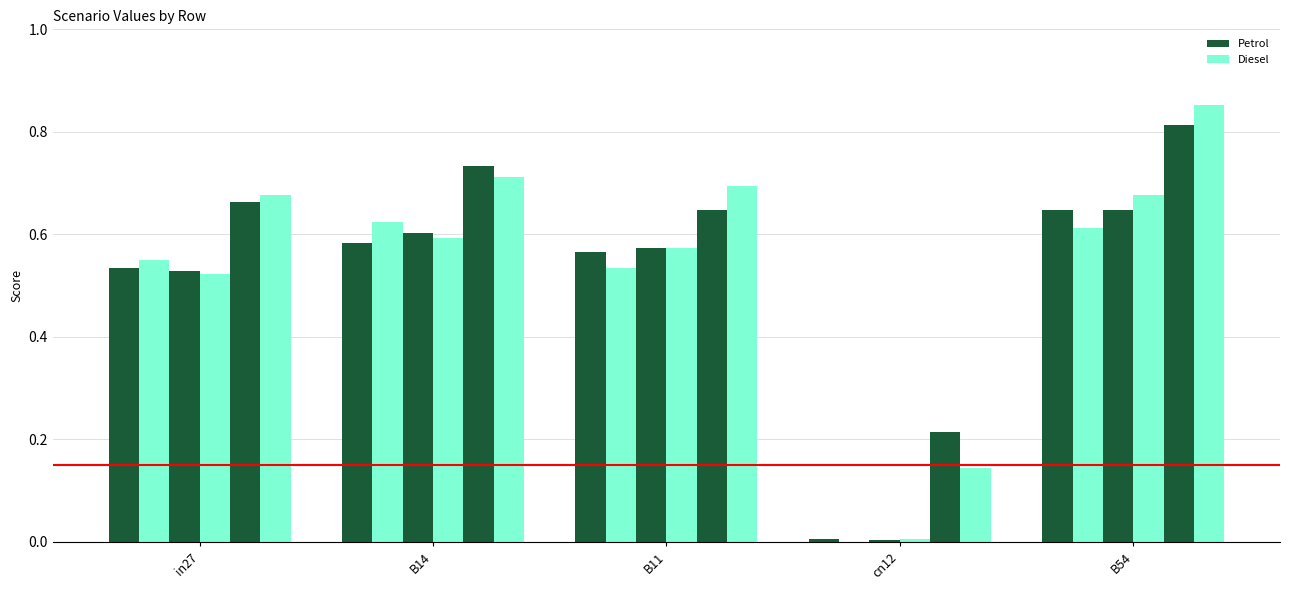

How many categories are shown in the chart?

5